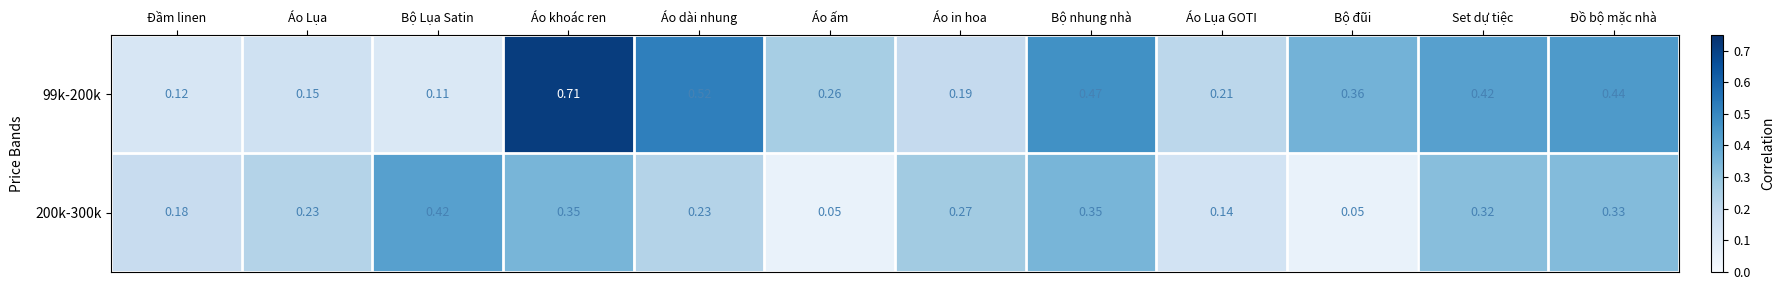

Is the value of 99k-200k at Set dự tiệc greater than the value of 200k-300k at Áo ấm?

Yes